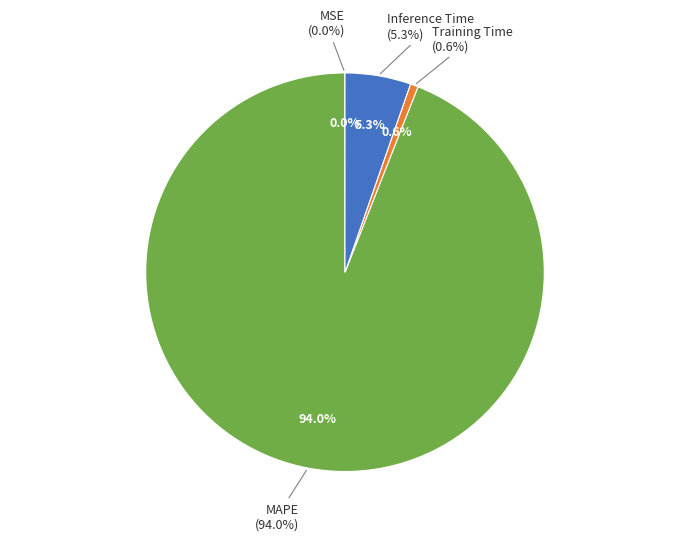

To the nearest percent, what portion does Inference Time represent?

5%